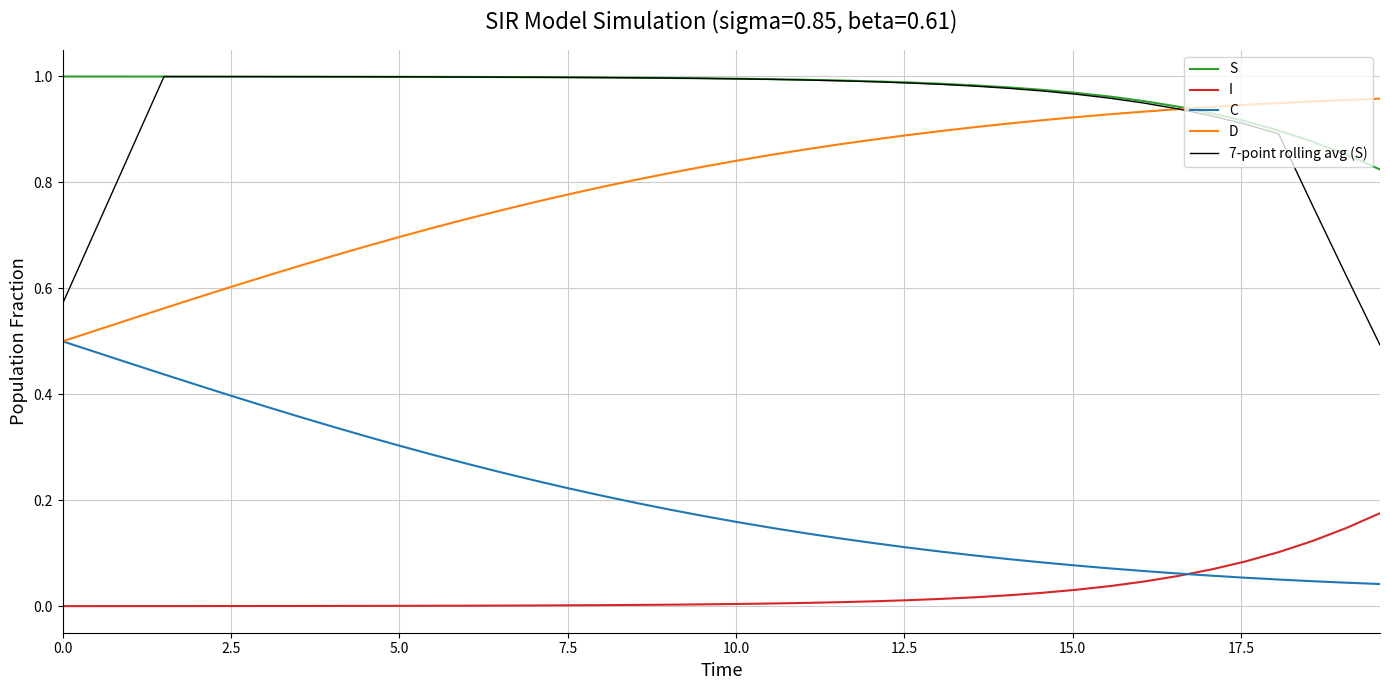

True or false: S and C intersect in this chart.

False